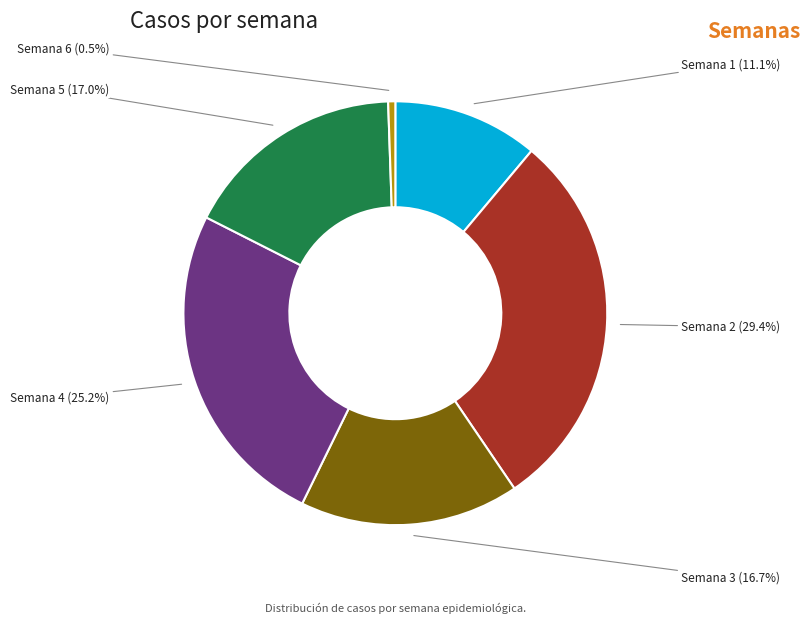

How many slices are in this pie chart?

6